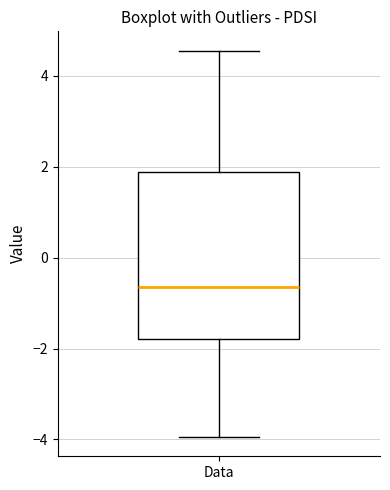

Transcribe this box plot: give where the median line is, the range the box spans, and where the two whiskers end, as read against the y-axis. The values are not printed on the chart, so give them approximately, as read against the axis.

median -0.6, box -1.8 to 1.8, whiskers -4.0 to 4.6